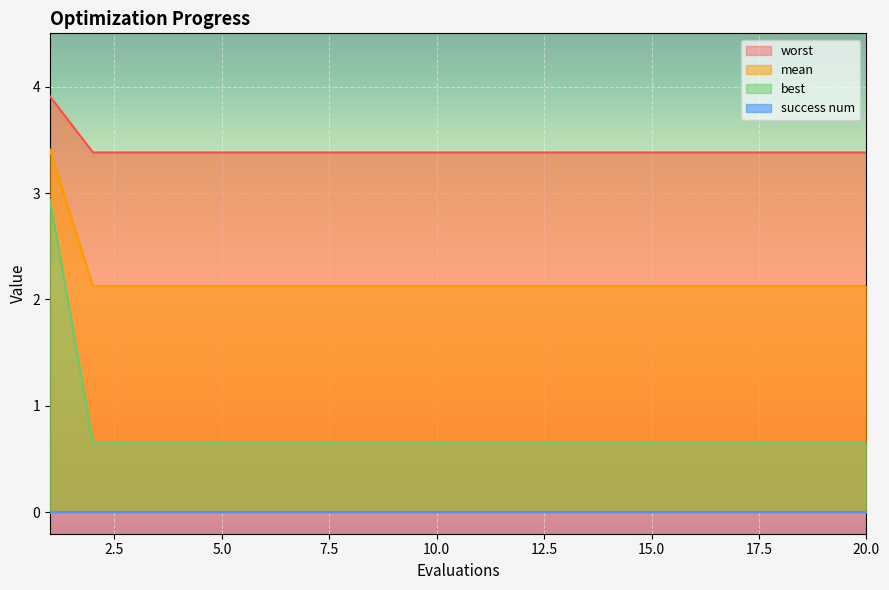

What is the approximate value of worst at 7?

0.7